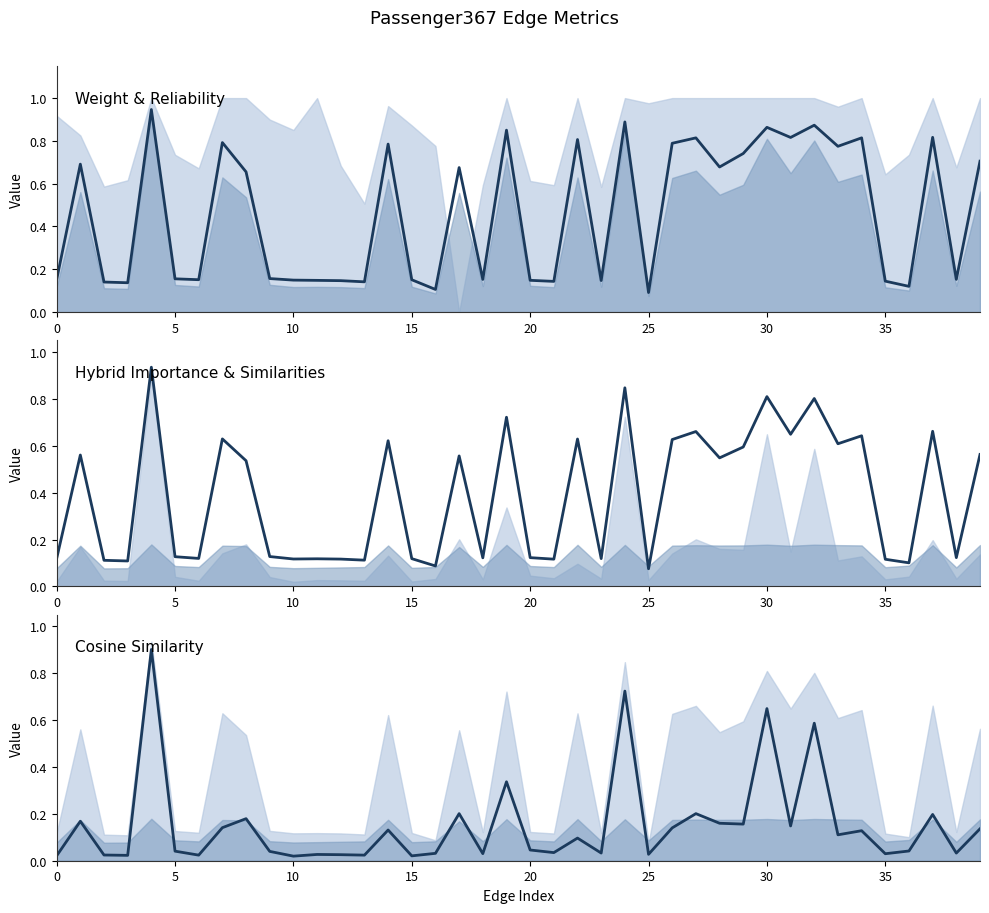

What are all the series names shown in the legend?

weight, hybrid_importance, cosine_similarity